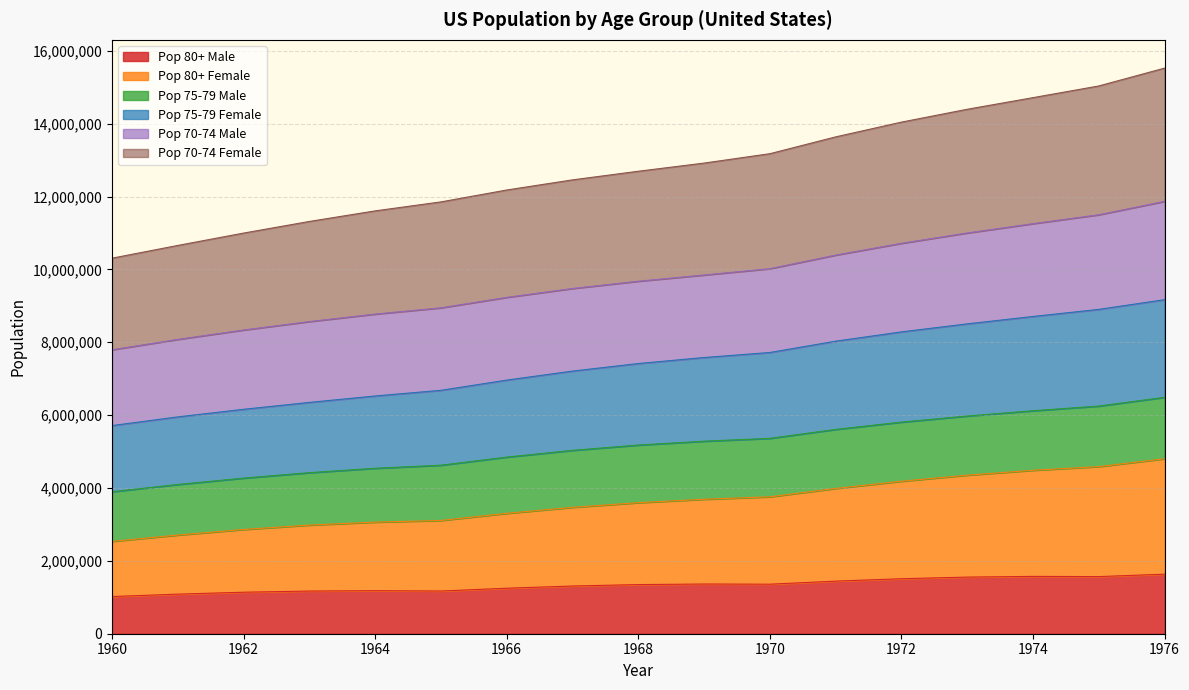

What is the total value across all series at 1974?

14713517